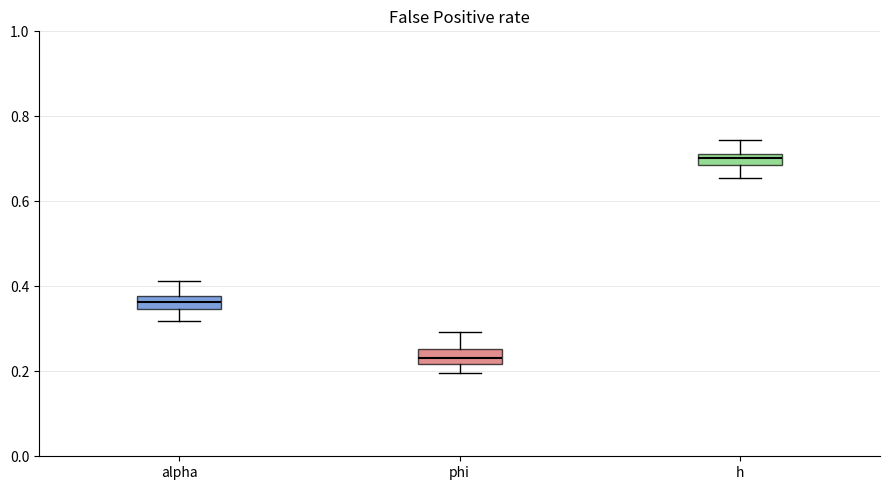

Which box has the lowest median line?

phi